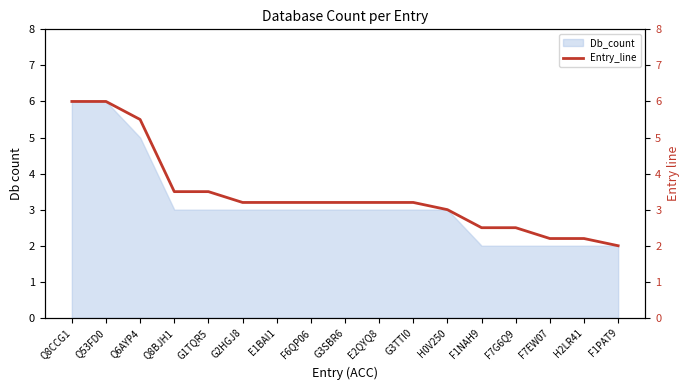

Is it true that Db_count equals 2 at E1BAI1?

False